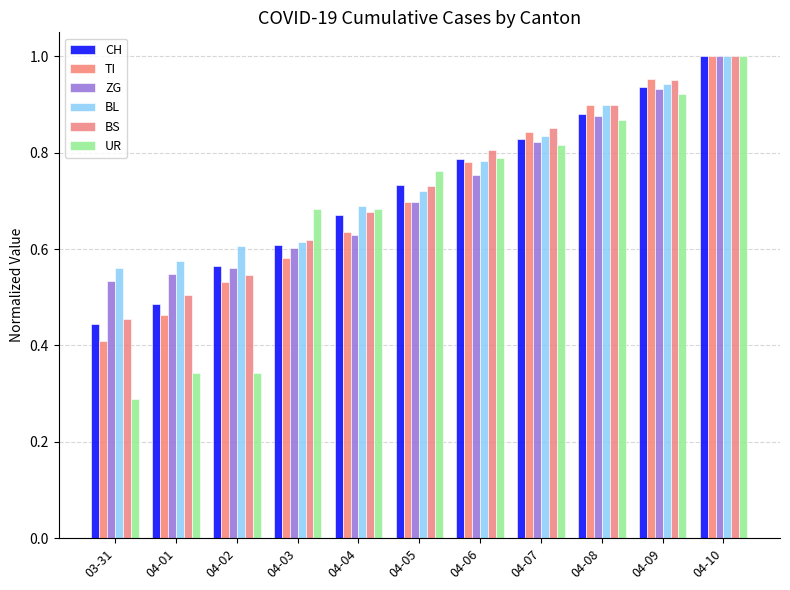

What is the difference between the maximum and second lowest values in the CH series?

0.5